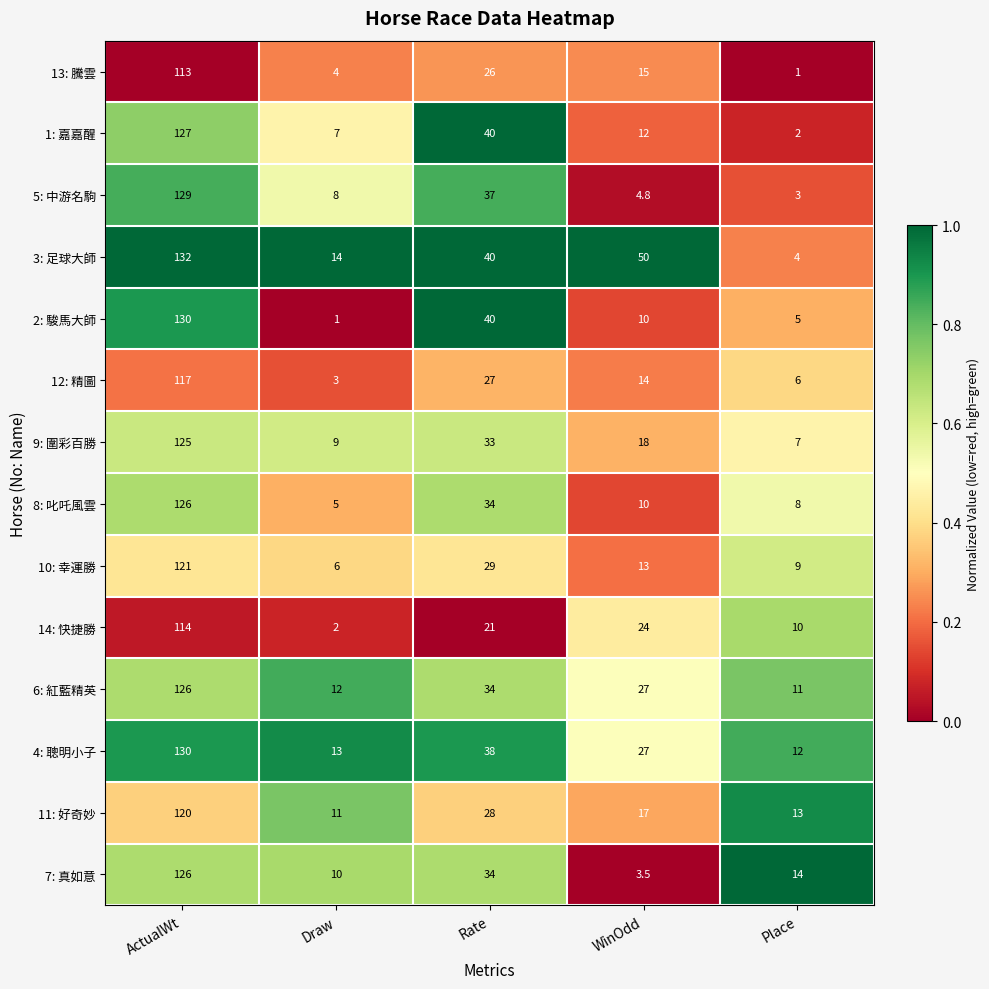

At which category is the sum across all series the highest?

ActualWt